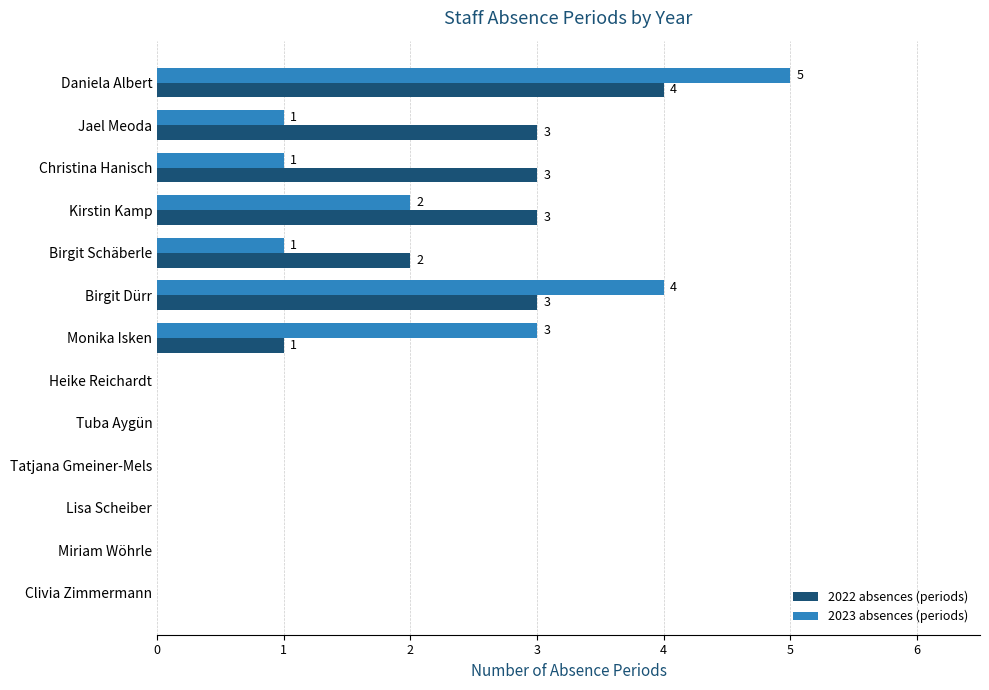

What is the average value of the 2023 absences (periods) series?

1